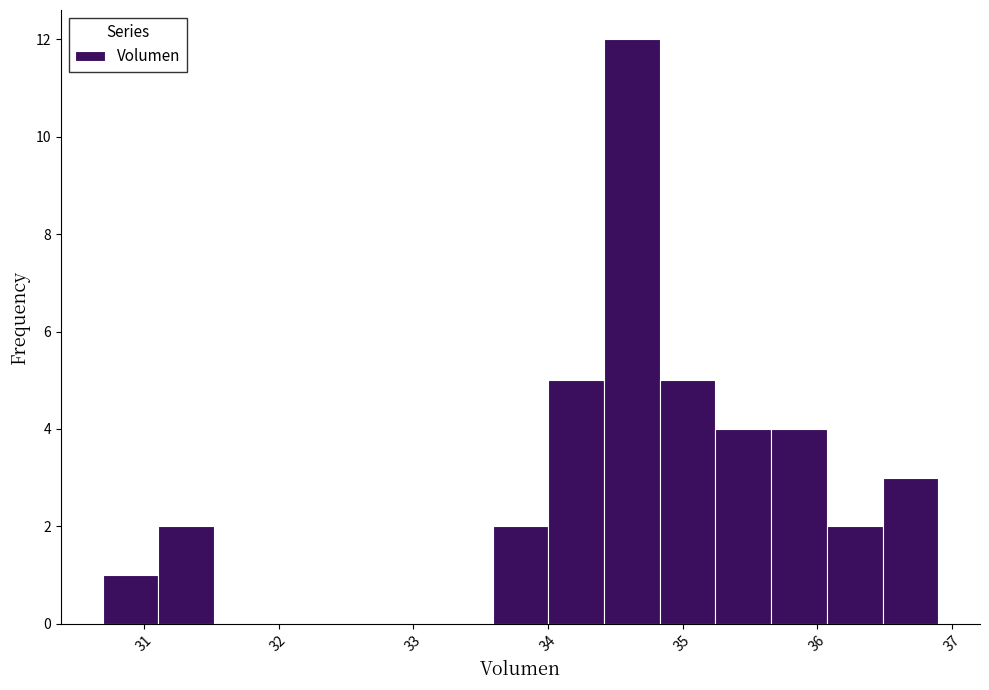

Which range on the x-axis has the tallest bar?

34.4 to 34.8